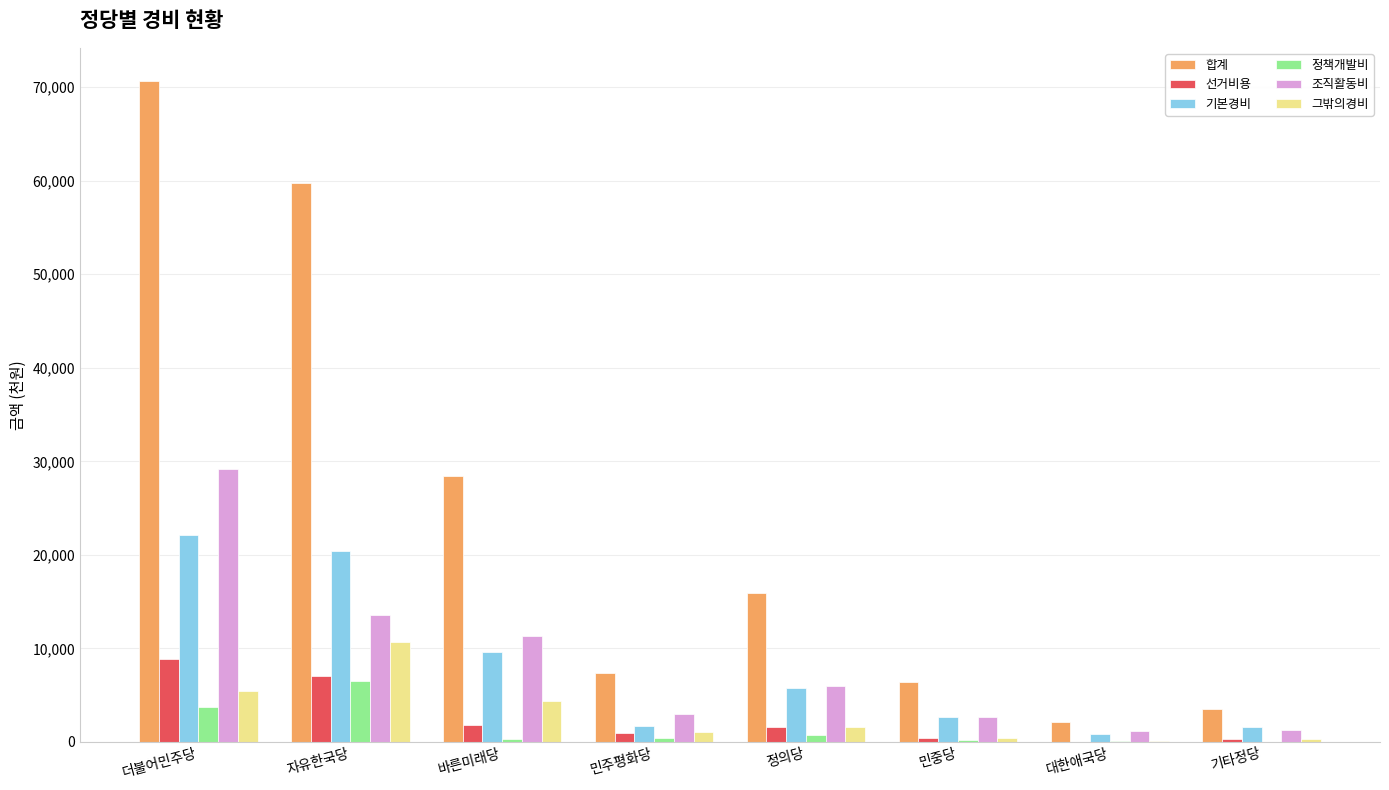

At which category is the sum across all series the highest?

더불어민주당